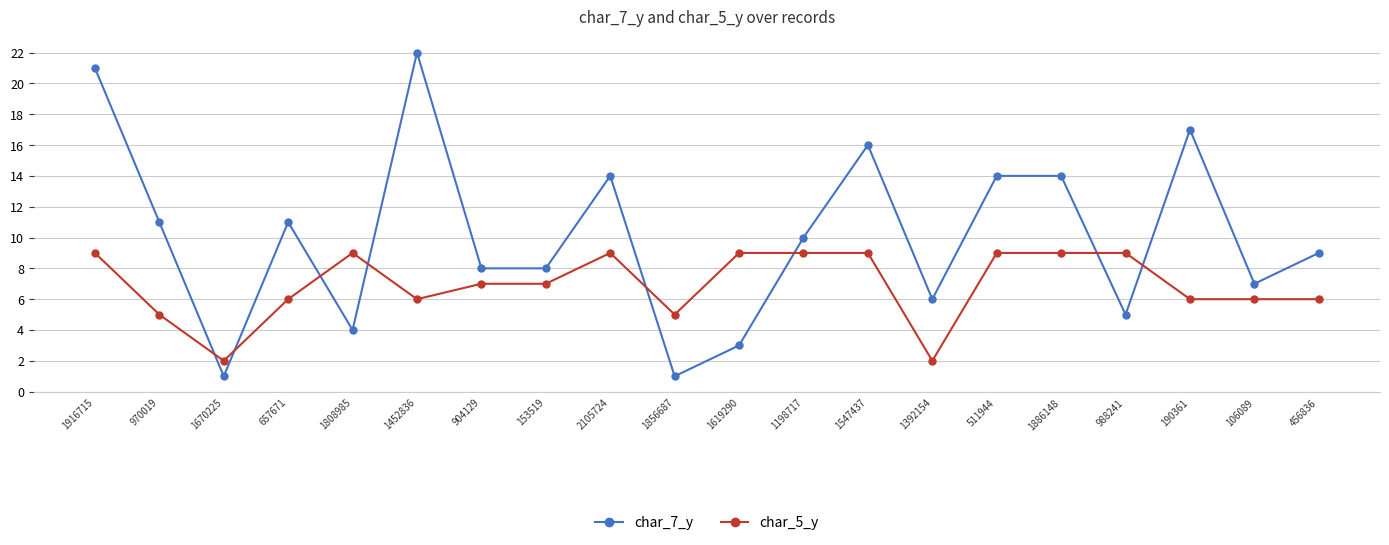

What position from the right is 657671?

17